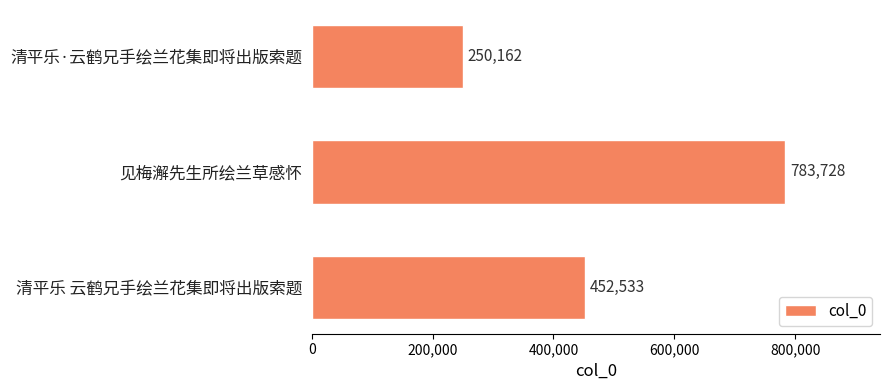

List the labels in order of value, largest first.

见梅澥先生所绘兰草感怀, 清平乐 云鹤兄手绘兰花集即将出版索题, 清平乐·云鹤兄手绘兰花集即将出版索题